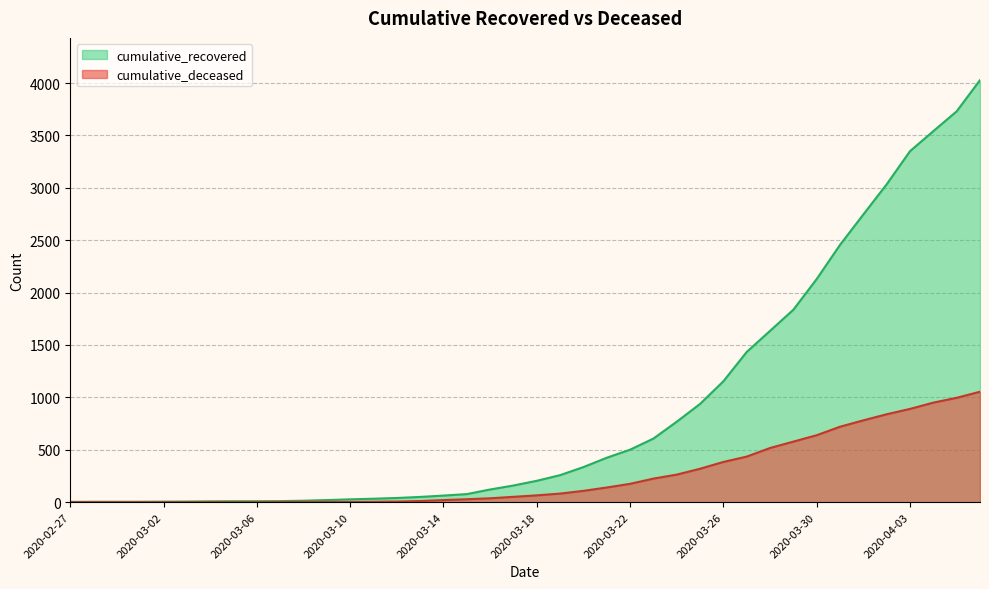

What is the sum of the cumulative_deceased values at 2020-03-06 and 2020-03-18?

65